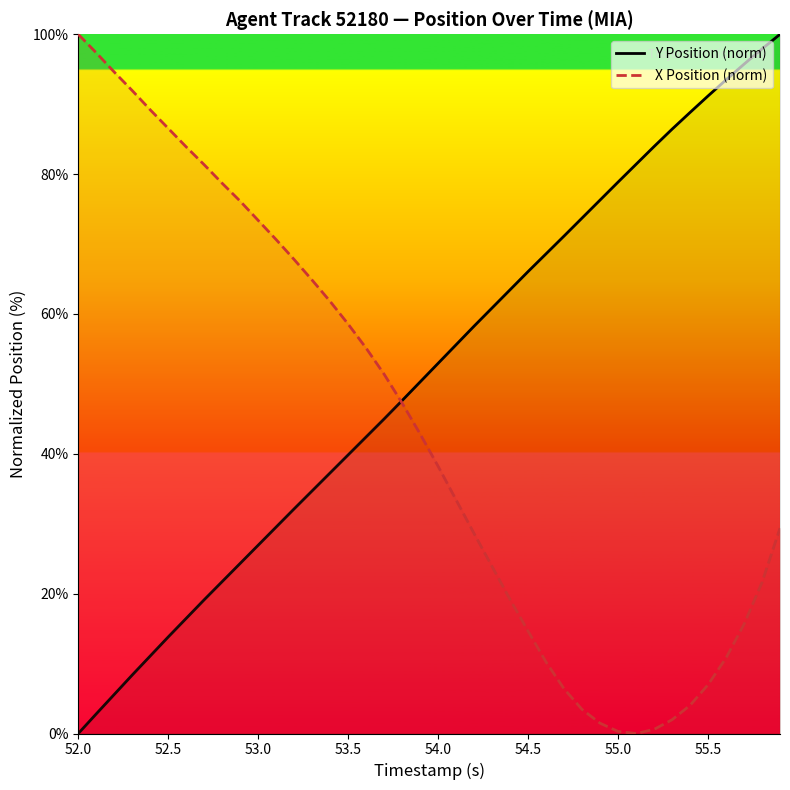

What are all the series names shown in the legend?

Y Position (norm), X Position (norm)